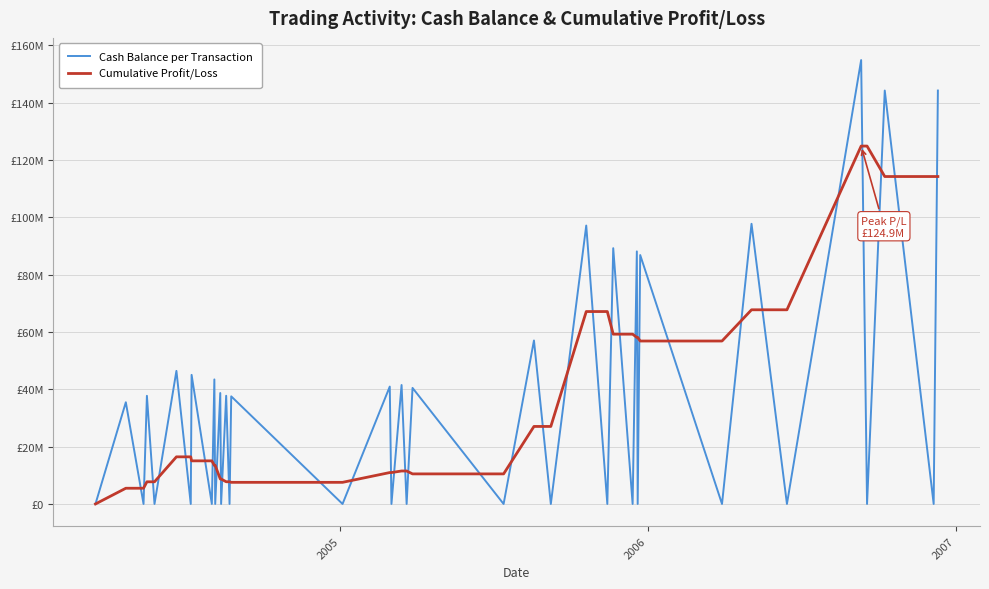

At which label does Cash Balance per Transaction first exceed 35483870?

2005